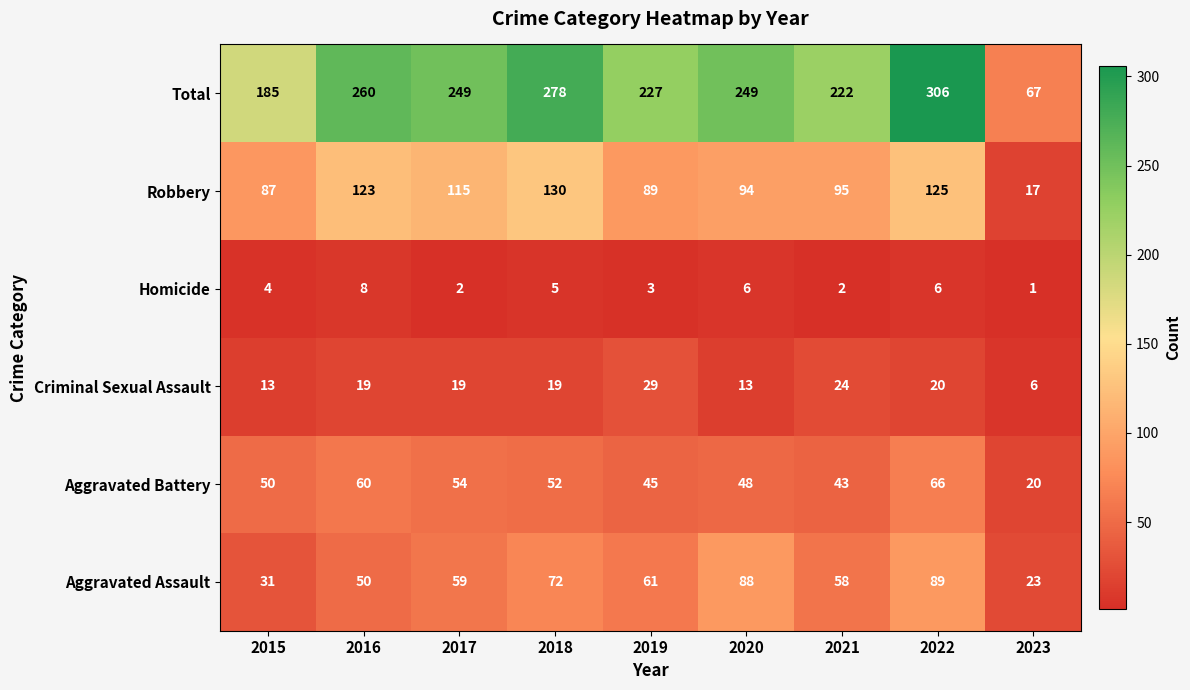

List the series in order of their peak value, lowest first.

Homicide, Criminal Sexual Assault, Aggravated Battery, Aggravated Assault, Robbery, Total